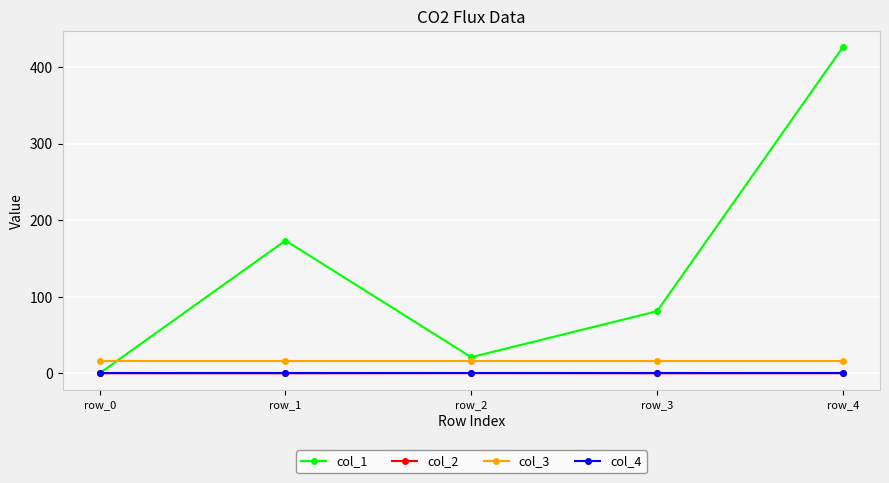

True or false: col_3 has more than 2 points higher than both neighbors.

False